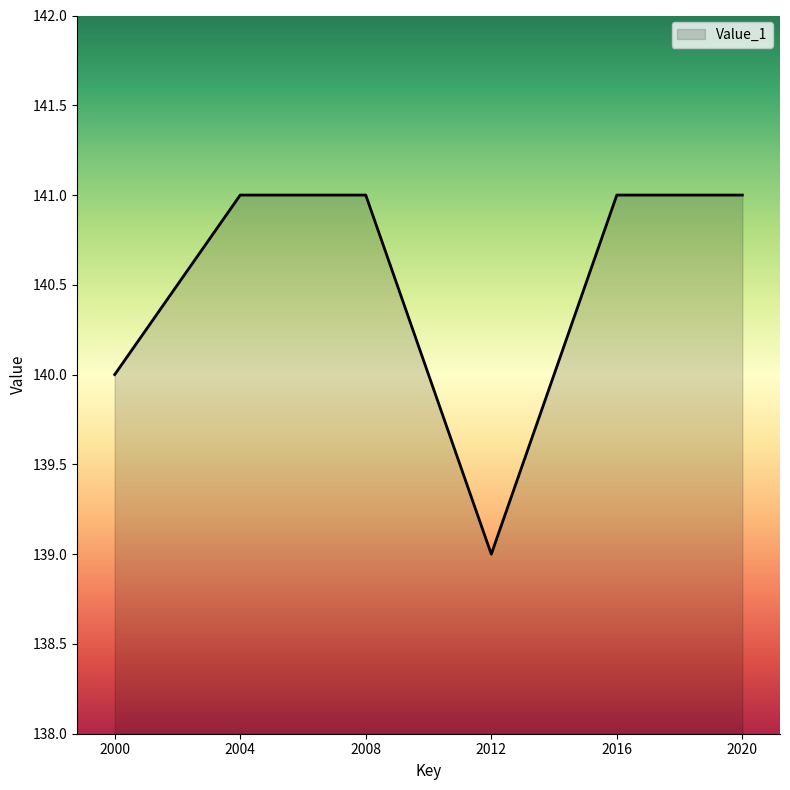

What is the sum of all values?

843